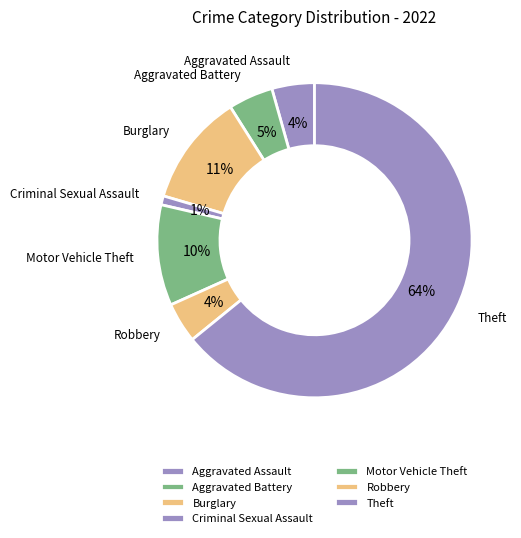

Which slice represents more than half of the pie?

Theft